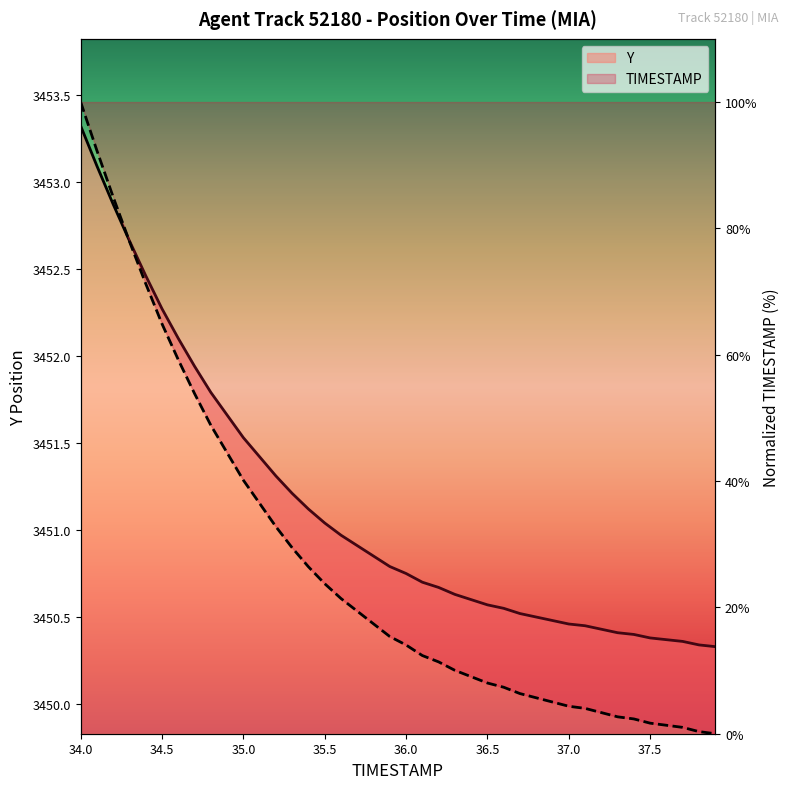

At which label does TIMESTAMP first exceed 15?

34.0